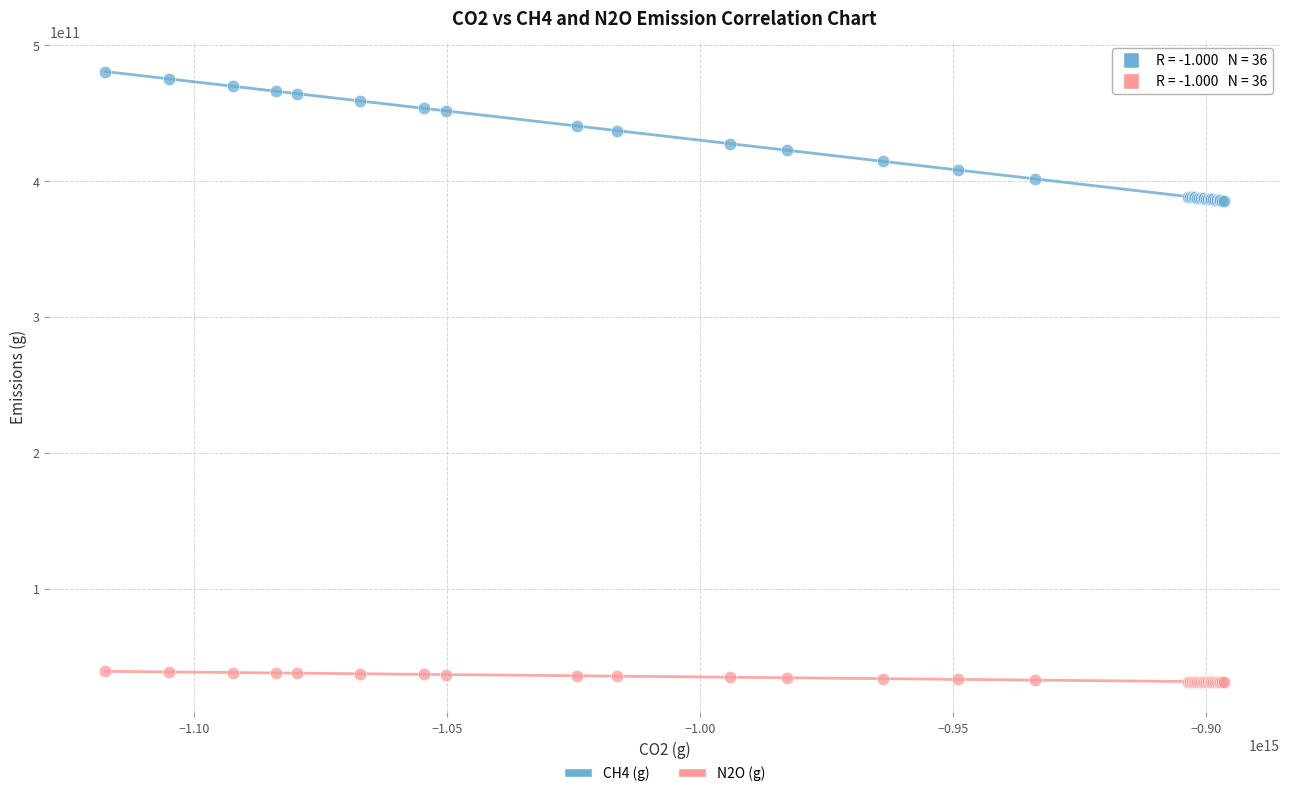

What are all the series names shown in the legend?

CH4 (g), N2O (g)